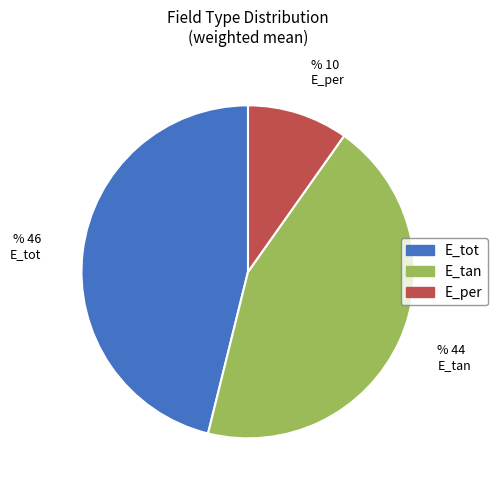

Rank the categories by value from lowest to highest.

E_per, E_tan, E_tot